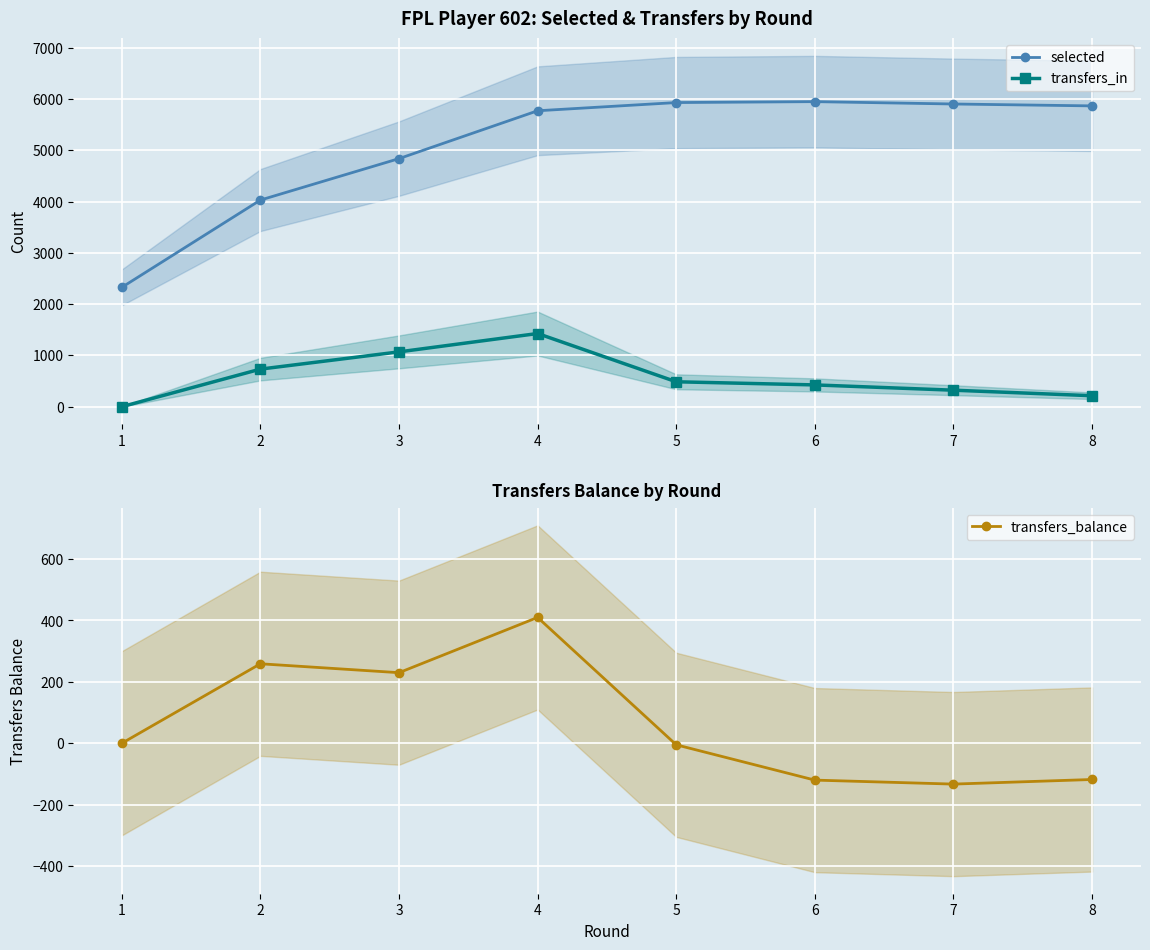

At which label does selected reach its minimum?

1